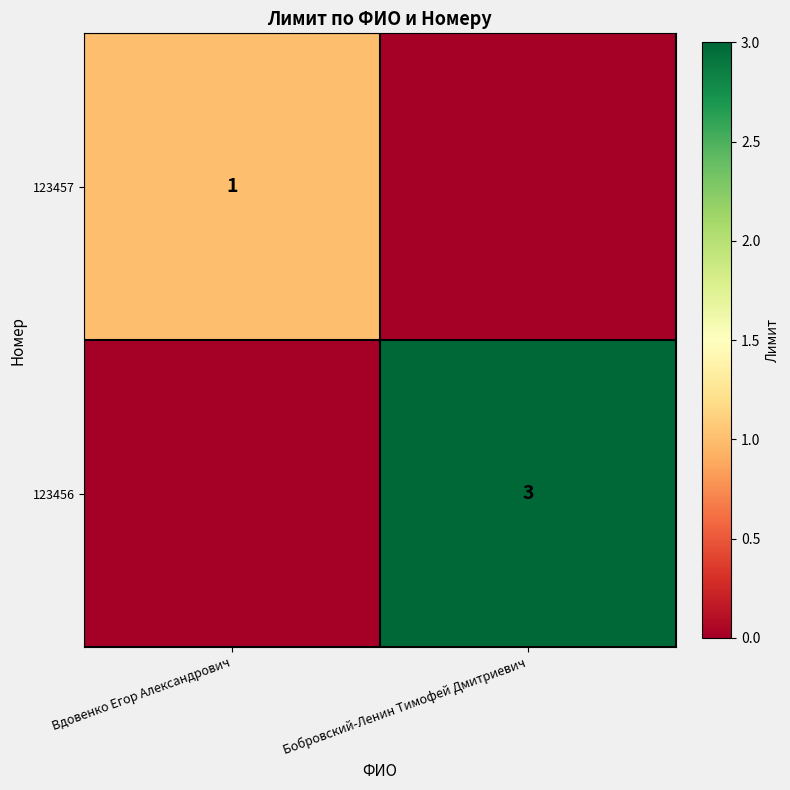

True or false: 123456 has a value of 2 at Бобровский-Ленин Тимофей Дмитриевич.

False